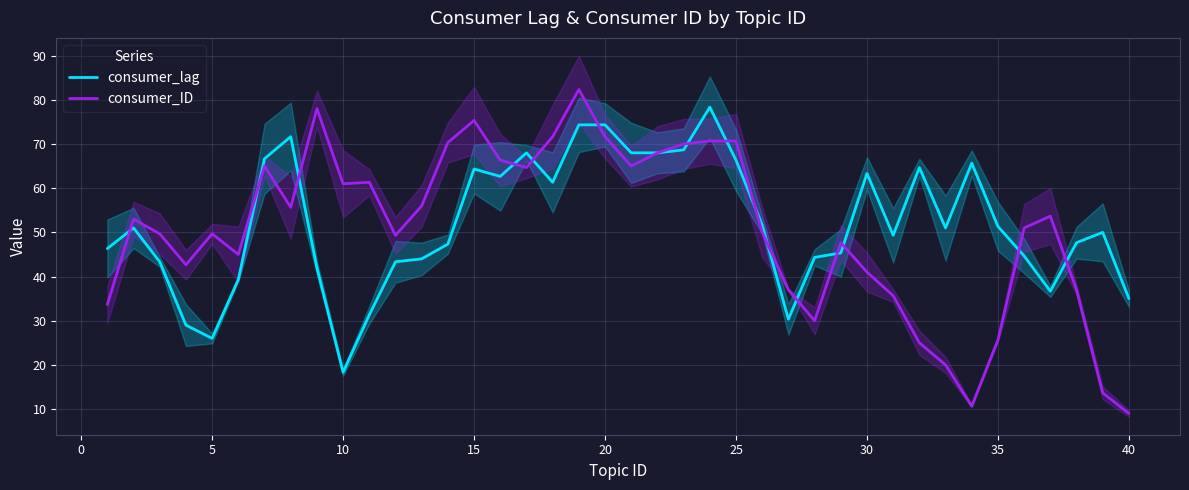

True or false: consumer_lag has more than 0 points higher than both neighbors.

True